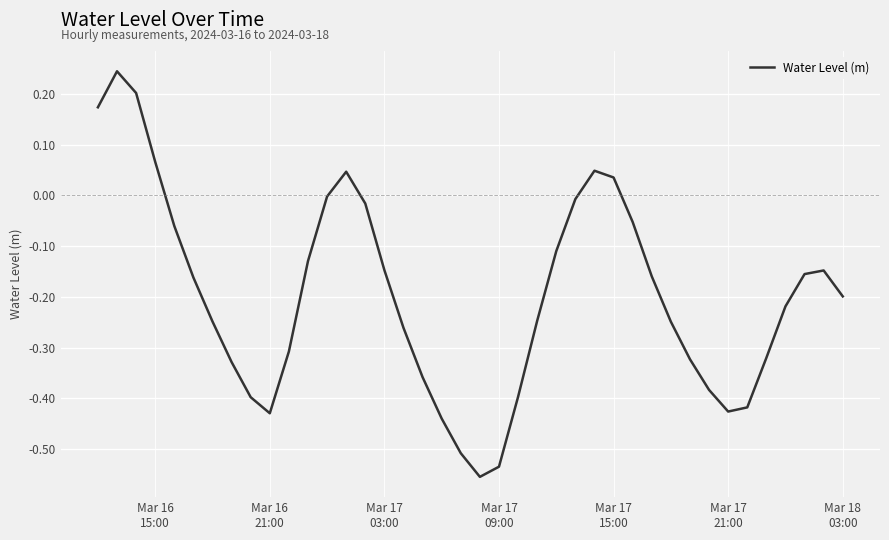

What is the difference between the maximum and minimum values?

0.8